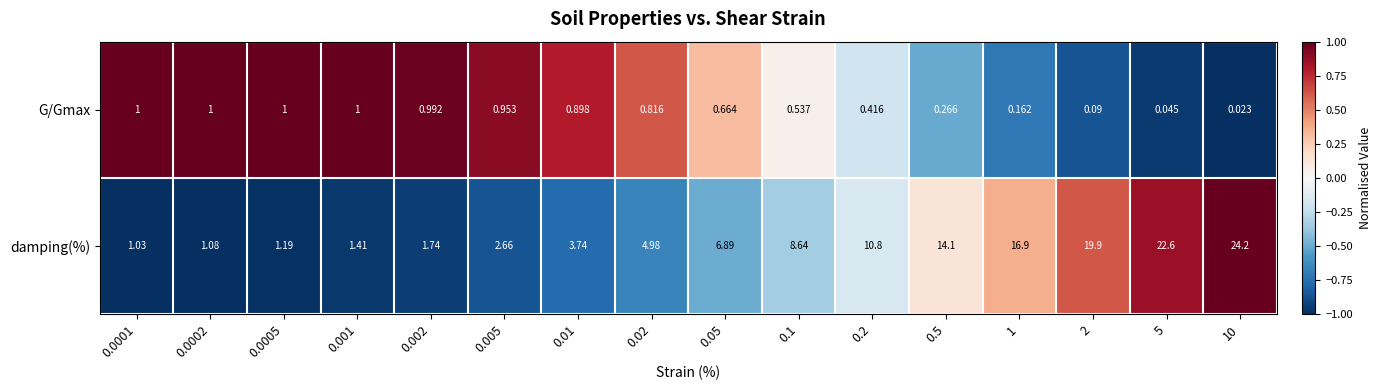

List the series in order of their peak value, highest first.

damping(%), G/Gmax